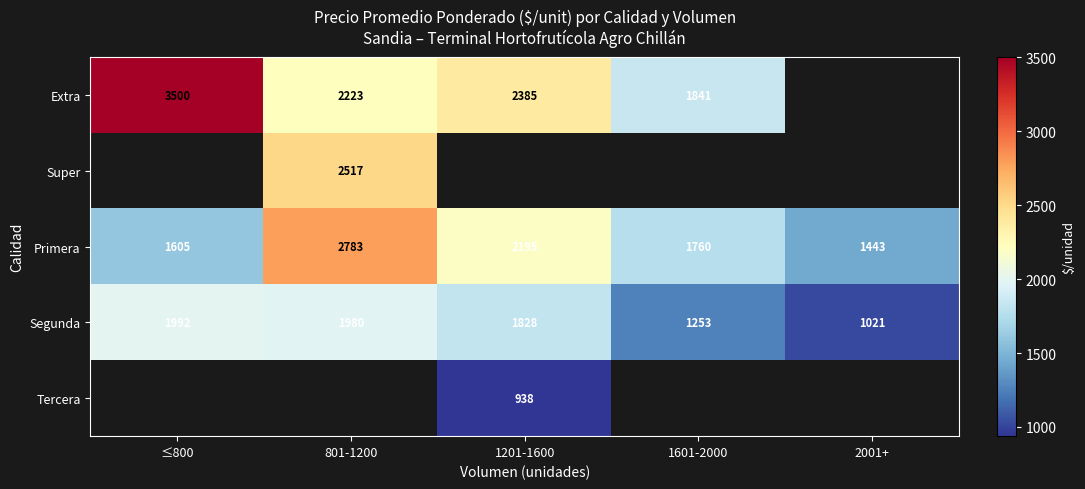

Is the value of Segunda at 1601-2000 greater than the value of Extra at ≤800?

No